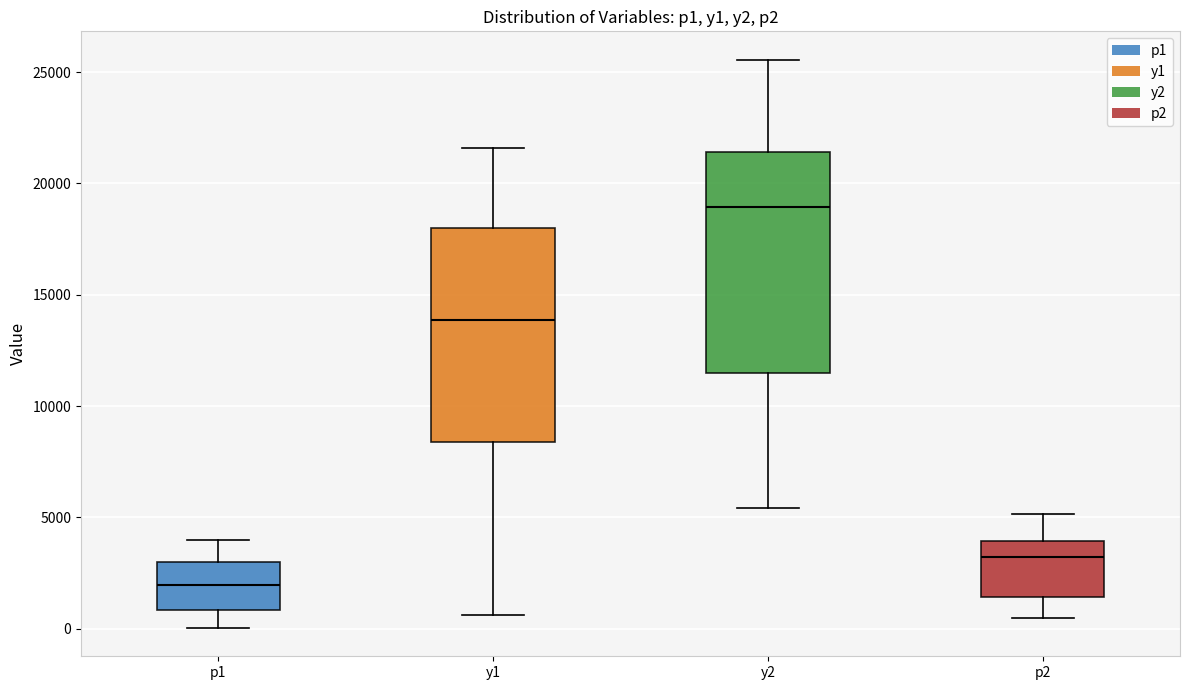

Which box has the lowest median line?

p1